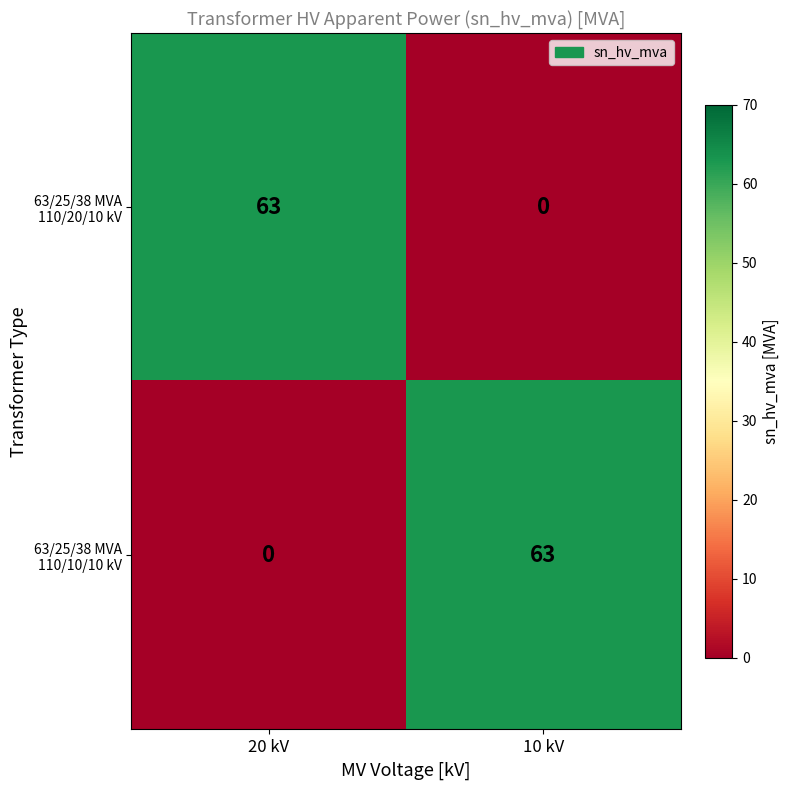

What is the spread (max minus min) of values at 10 kV?

63